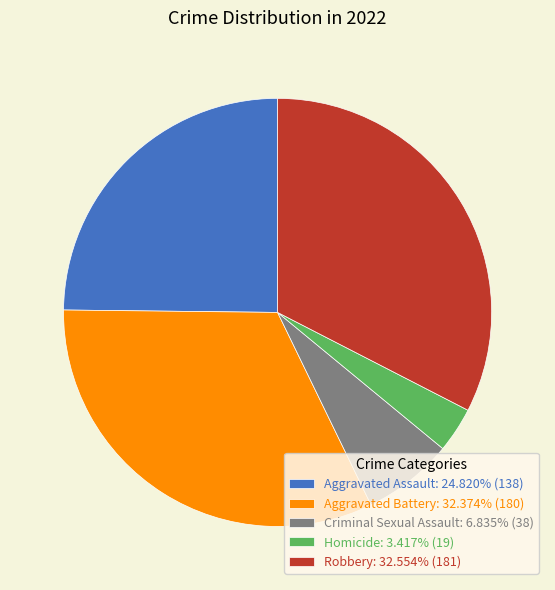

Do Robbery: 32.554% (181) and Aggravated Battery: 32.374% (180) together represent more than half of the pie?

Yes